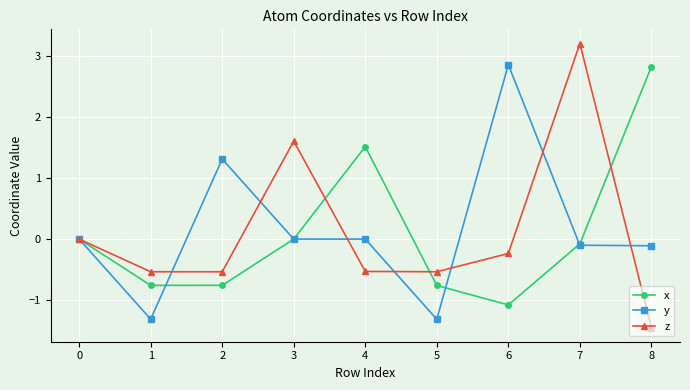

Rank the series at 8 from lowest to highest value.

z, y, x